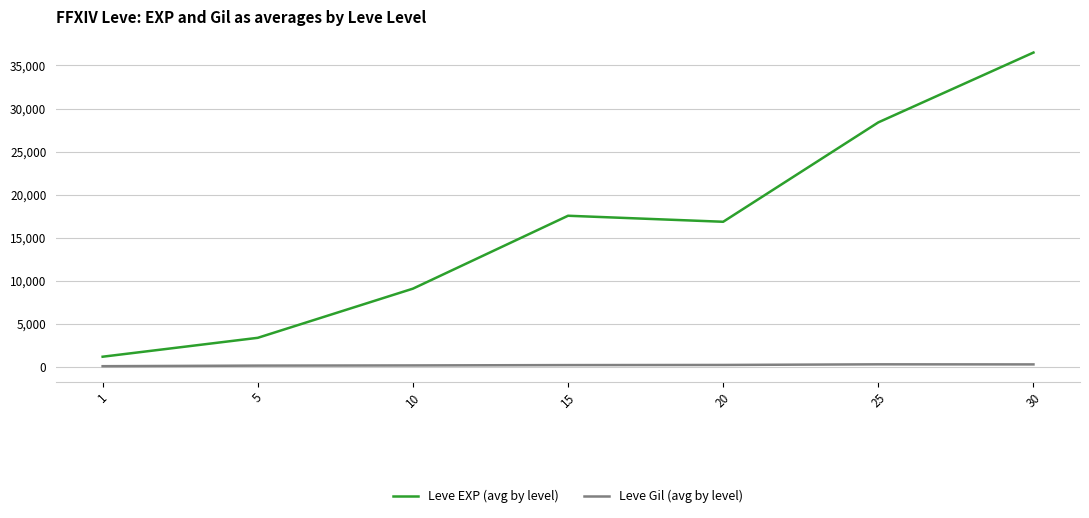

What is the greatest value displayed?

36492.5